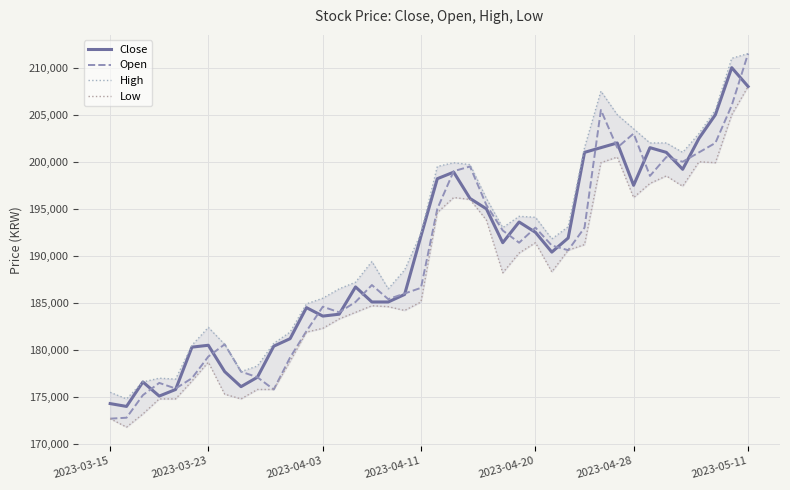

The High series shows 193100 at 28. True or false?

True